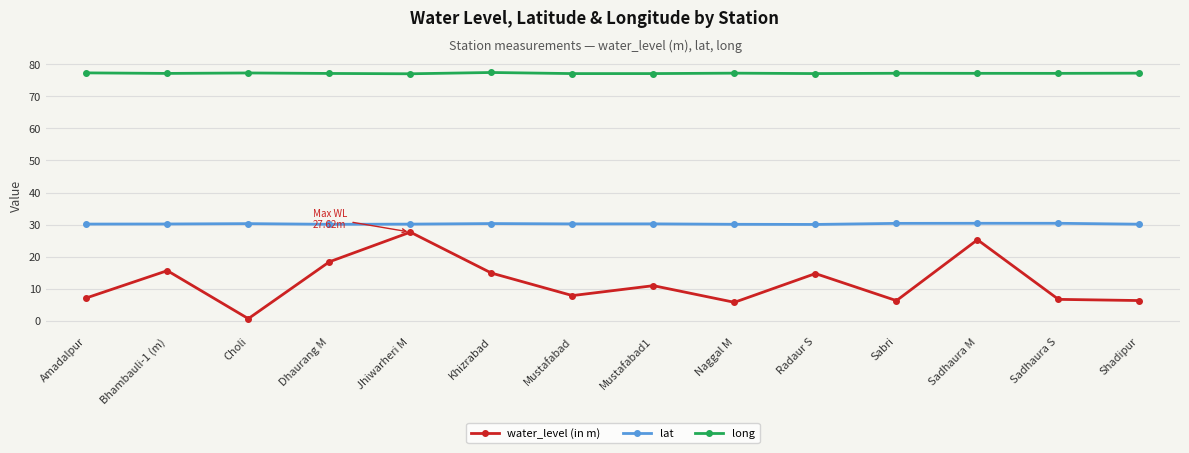

How many values in the water_level (in m) series exceed 10?

7